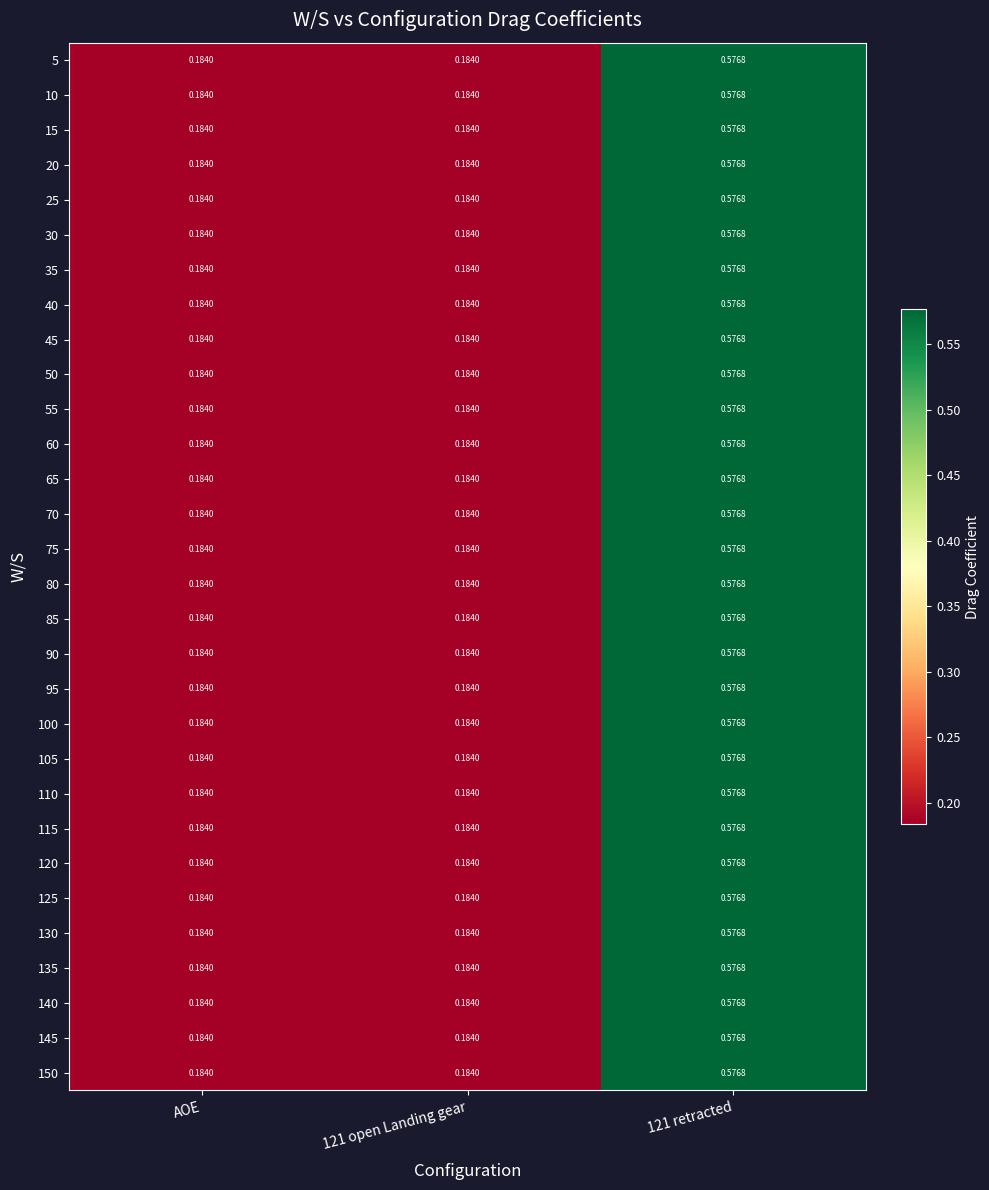

Is the value of 100 at 121 open Landing gear greater than the value of 105 at 121 retracted?

No